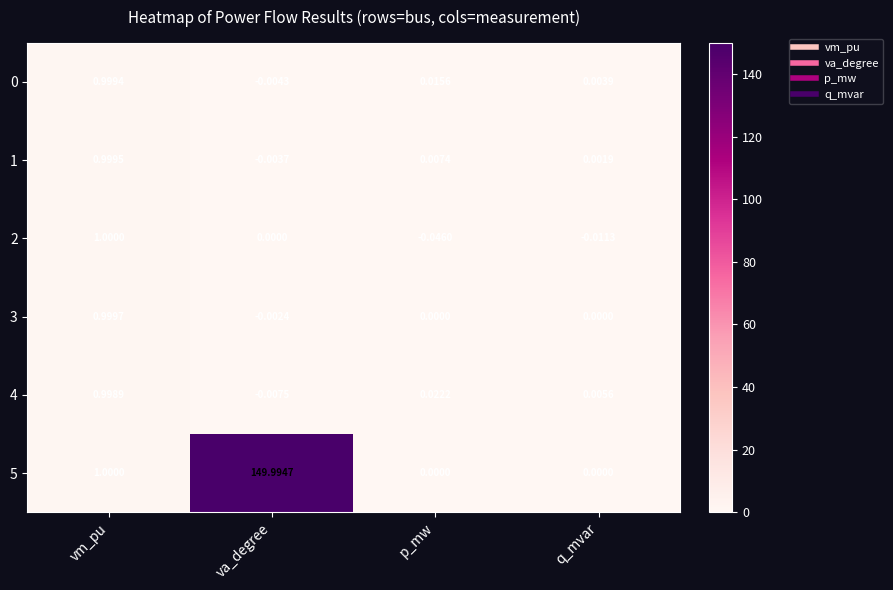

Where does the 4 series first go above 0?

vm_pu